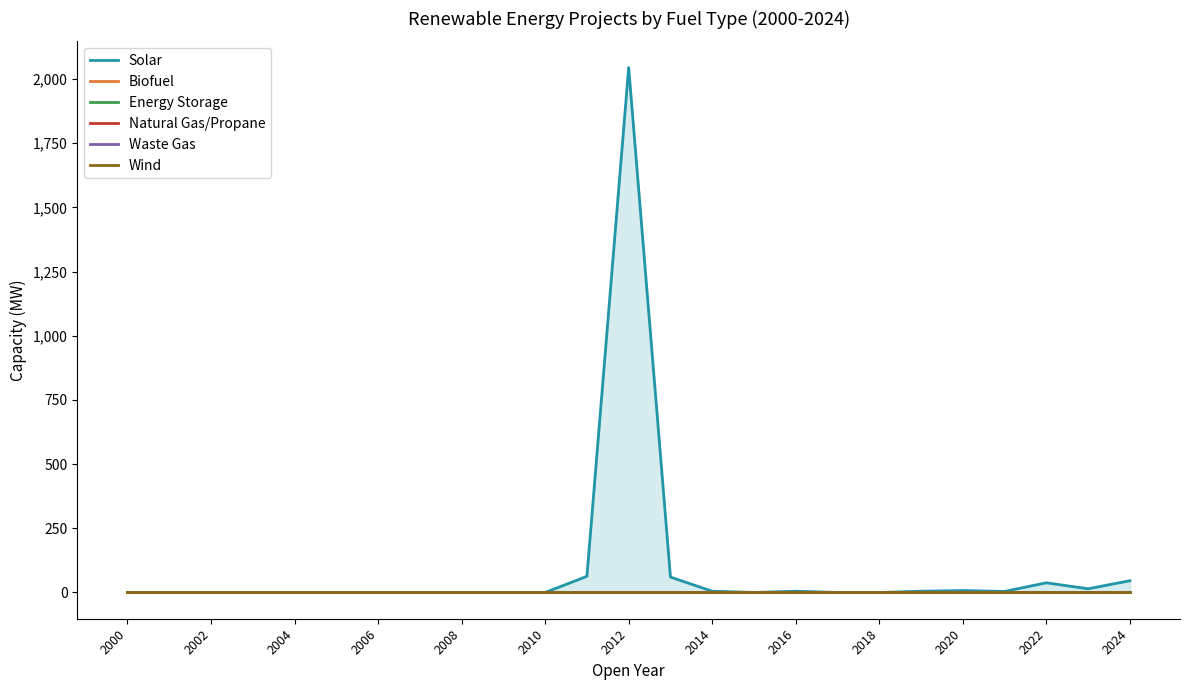

At which label does Energy Storage reach its minimum?

2000